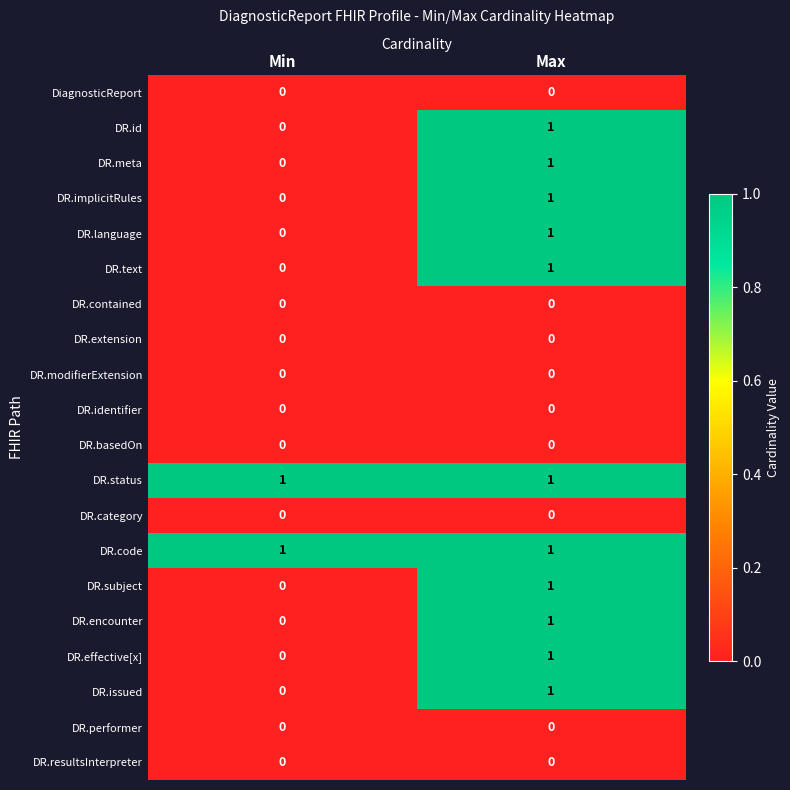

At which category is the sum across all series the highest?

Max